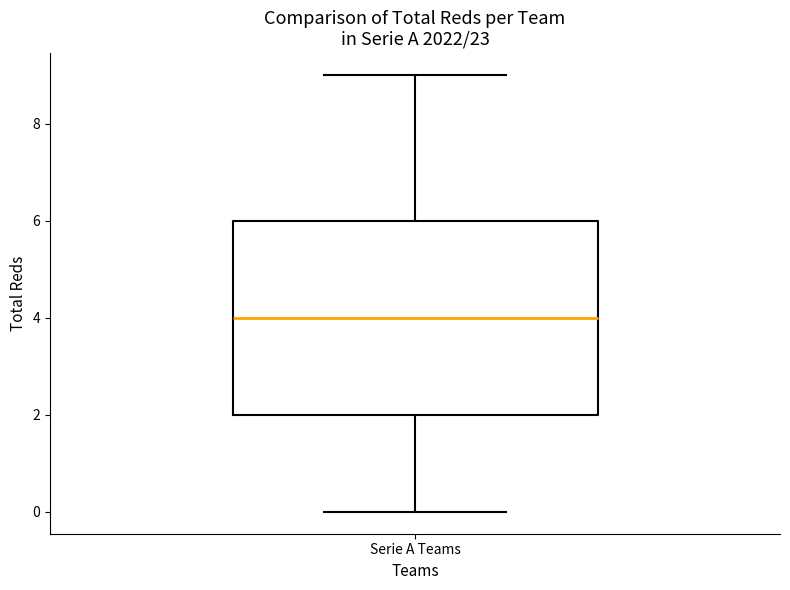

Where does the median line of the box for Serie A Teams sit on the y-axis? The values are not printed on the chart, so give them approximately, as read against the axis.

4